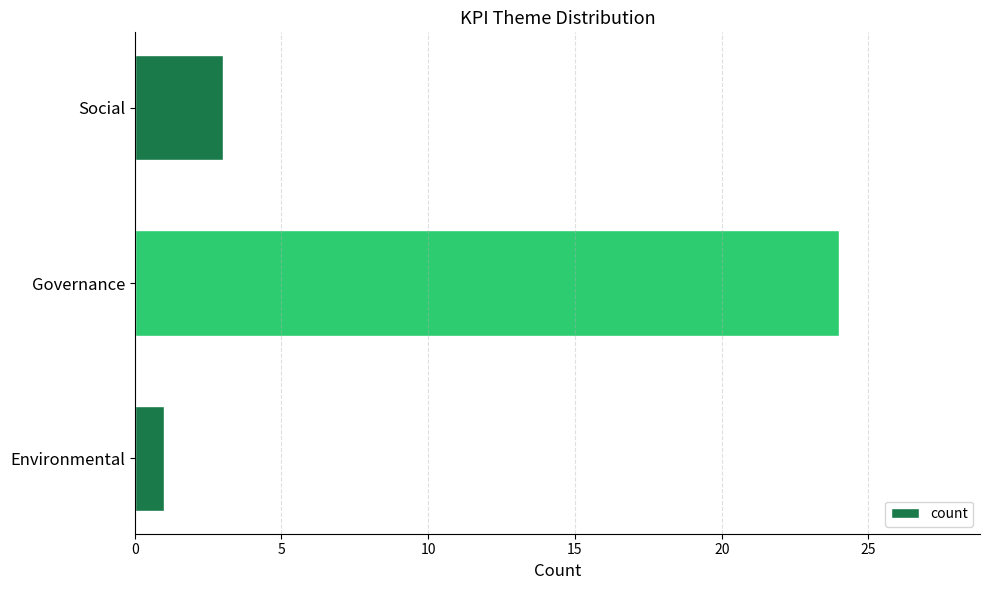

At which label is the value closest to 12?

Social